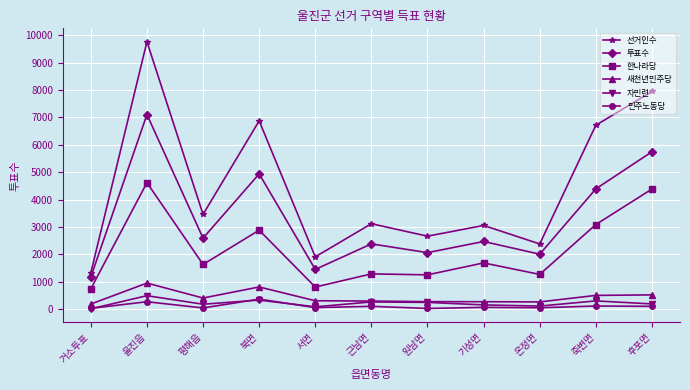

What is the sum of the 새천년민주당 values at 온정면 and 기성면?

548